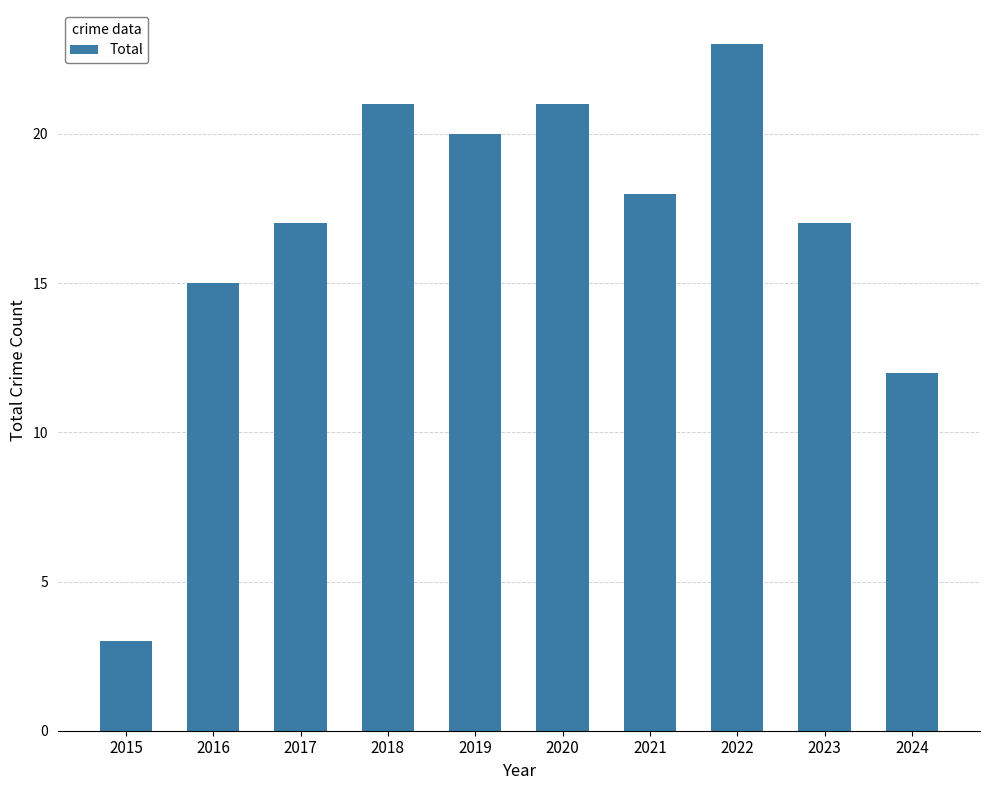

Where is the data nearest to the value 13?

2024